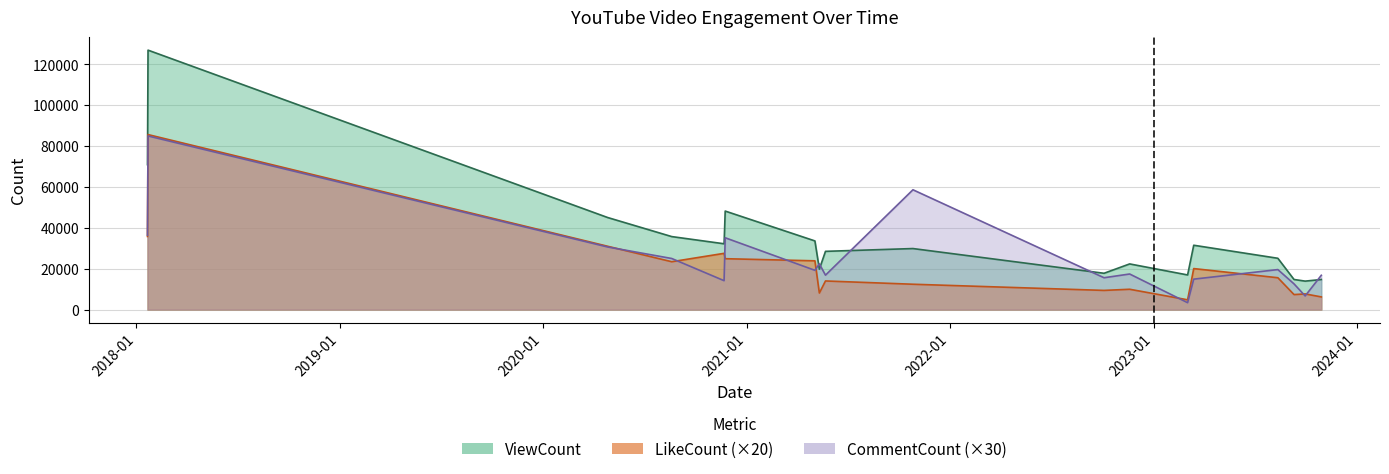

What is the value of the LikeCount point at the 8th from the left?

8120